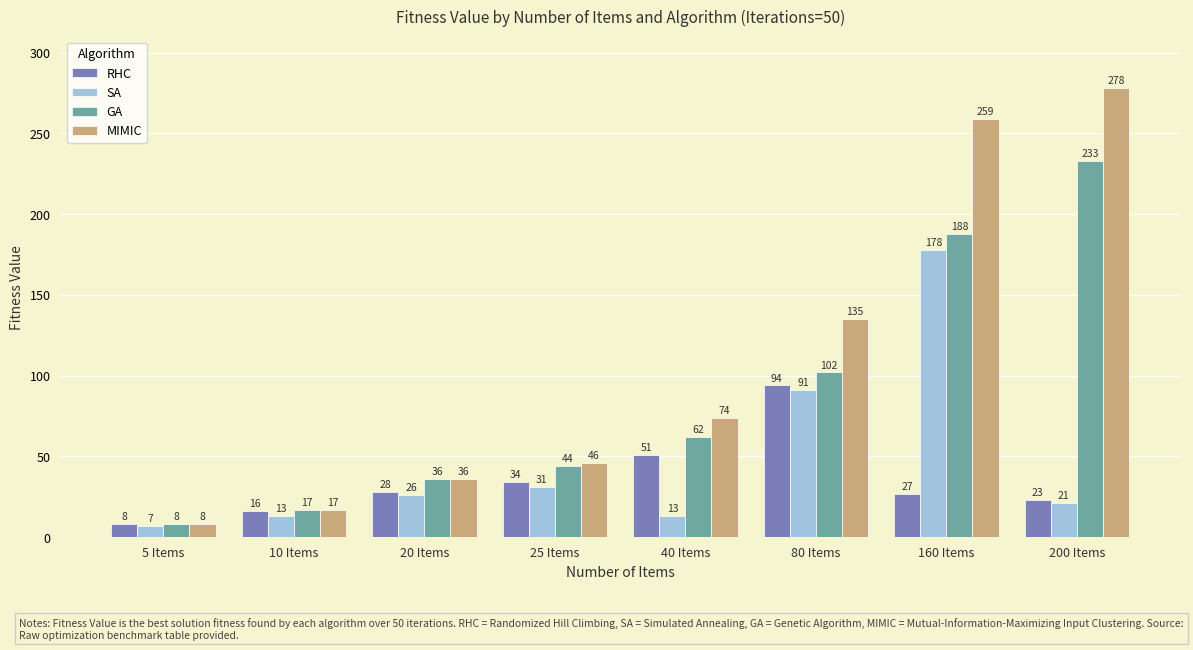

What is the sum of all MIMIC values?

853